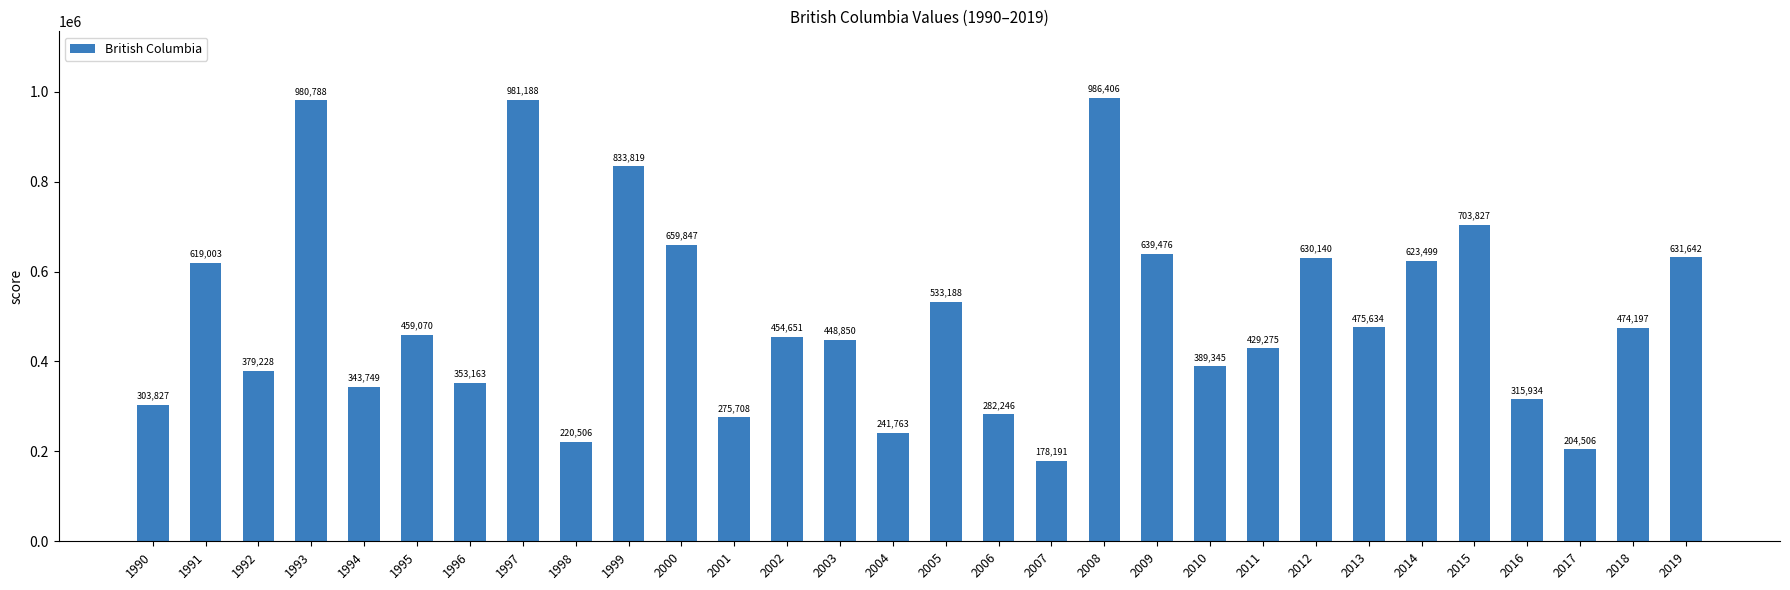

What is the difference between the second highest and minimum values?

802996.8